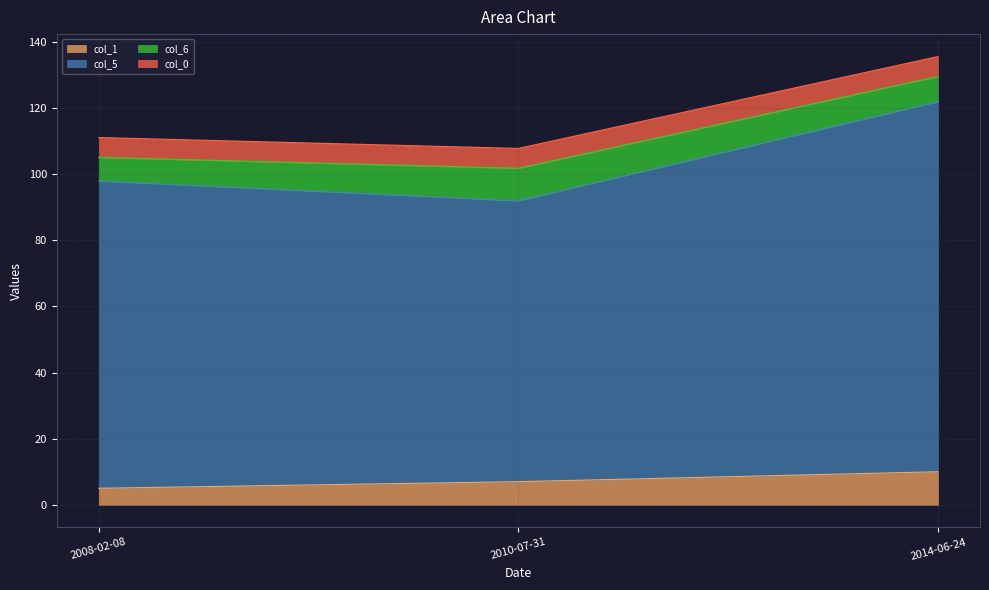

Which category has the highest value in the col_5 series?

2014-06-24